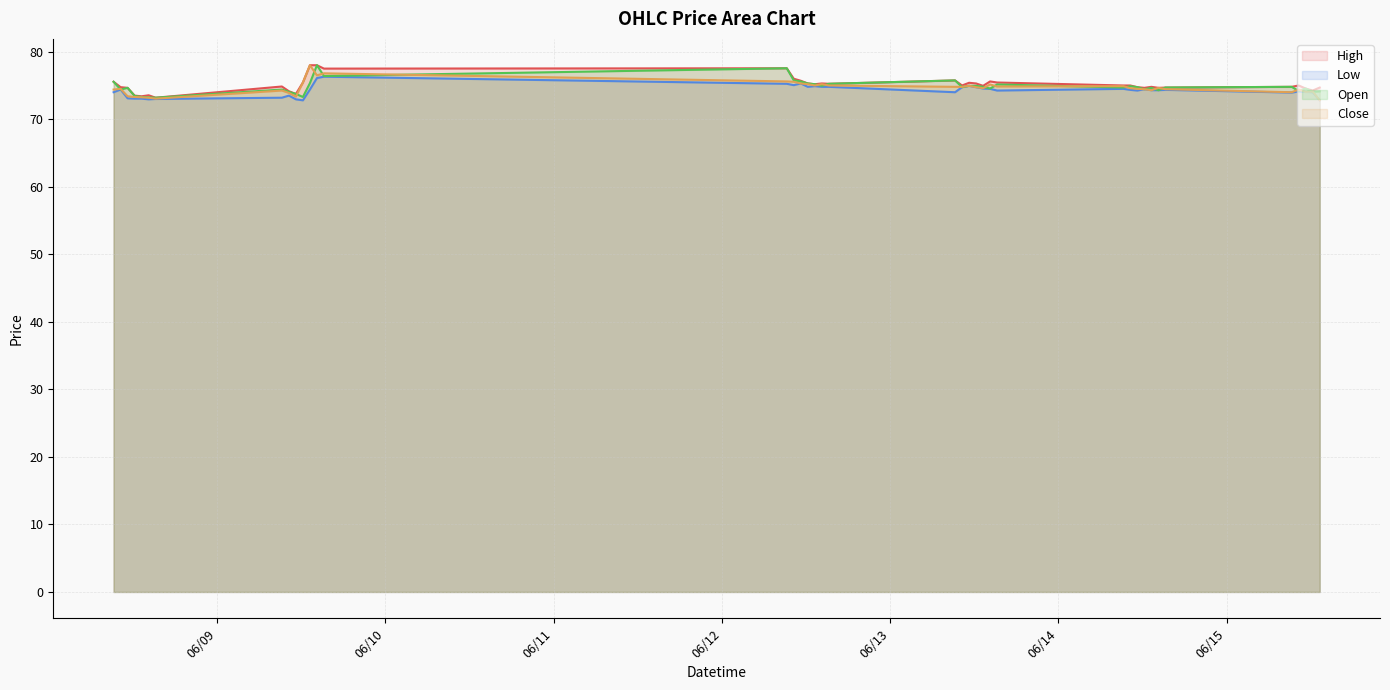

True or false: Low and Close intersect in this chart.

False